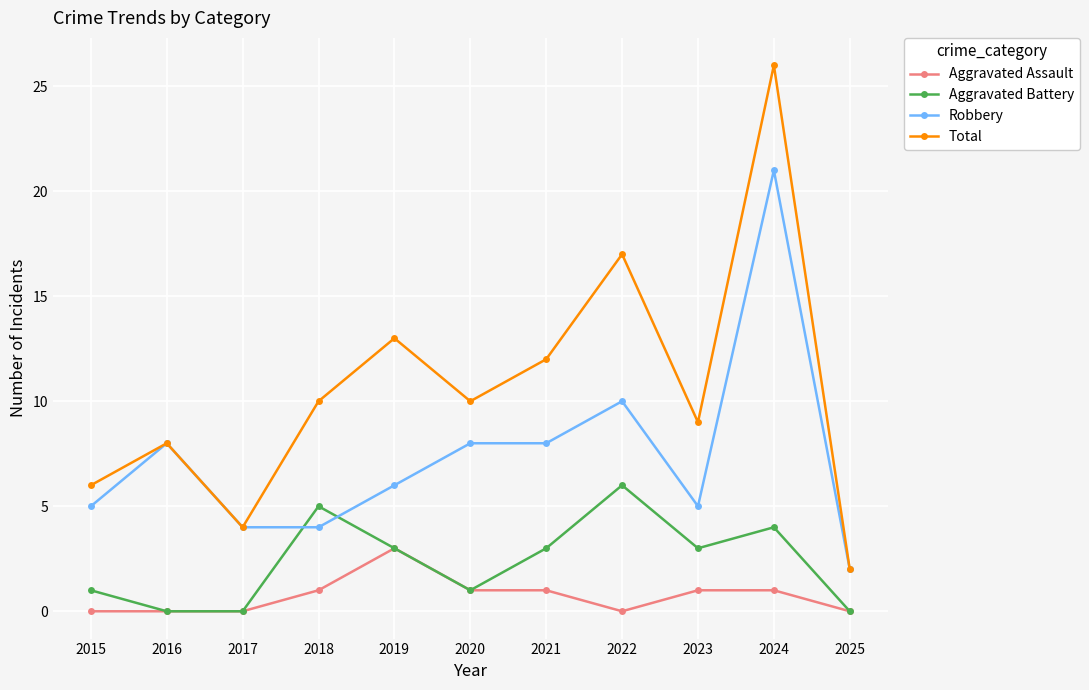

Does the chart display data point markers on the line(s)?

Yes